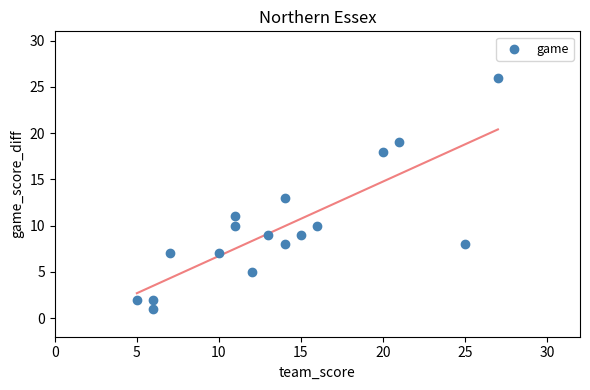

What is the range of X values (max minus min)?

22